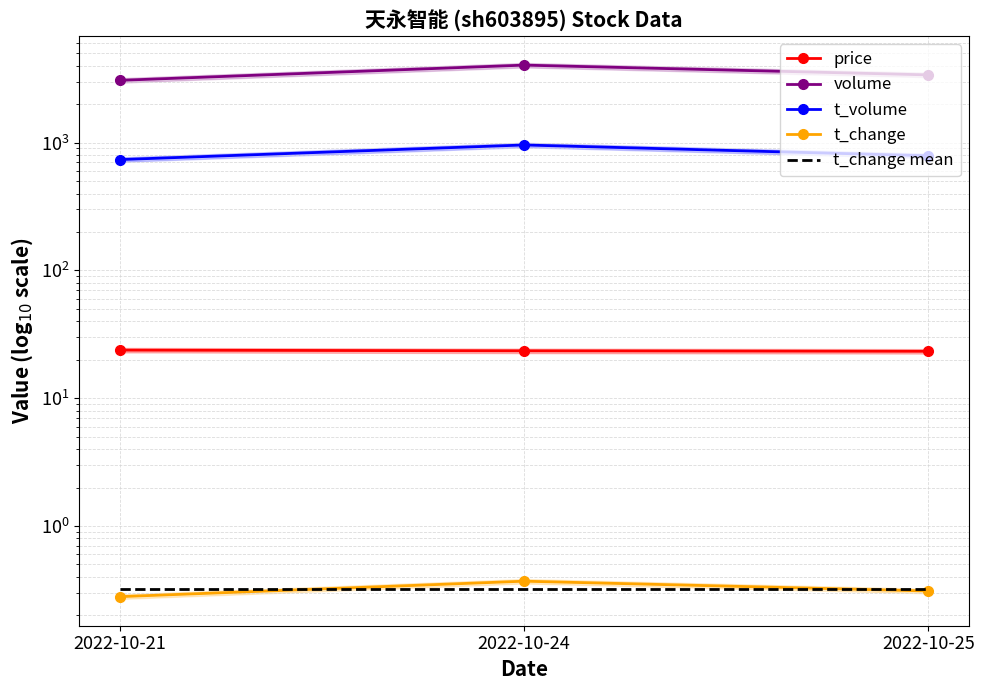

Reading right to left, what are all the values shown in this chart?

price: 2022-10-25=23.3	2022-10-24=23.5	2022-10-21=23.8
volume: 2022-10-25=3390.0	2022-10-24=4043.0	2022-10-21=3073.0
t_volume: 2022-10-25=789.0	2022-10-24=959.0	2022-10-21=737.0
t_change: 2022-10-25=0.3	2022-10-24=0.4	2022-10-21=0.3
t_change mean: 2022-10-25=0.3	2022-10-24=0.3	2022-10-21=0.3